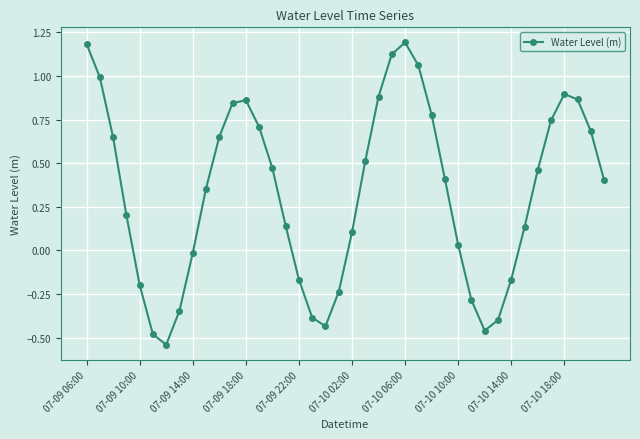

How many points are higher than both their immediate neighbors (excluding endpoints)?

3